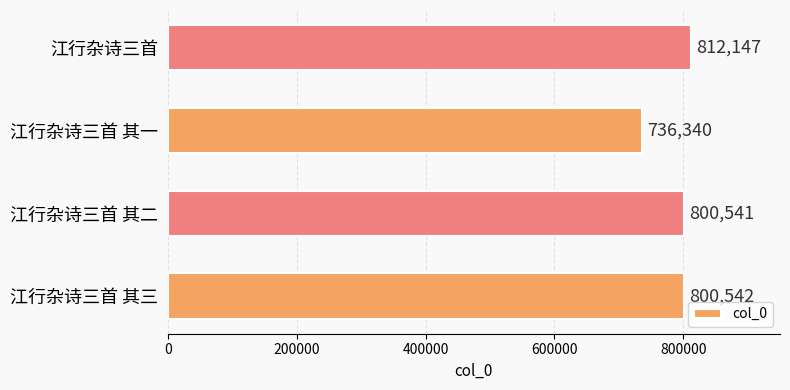

What is the ratio of the value at 江行杂诗三首 to the value at 江行杂诗三首 其三?

1.0